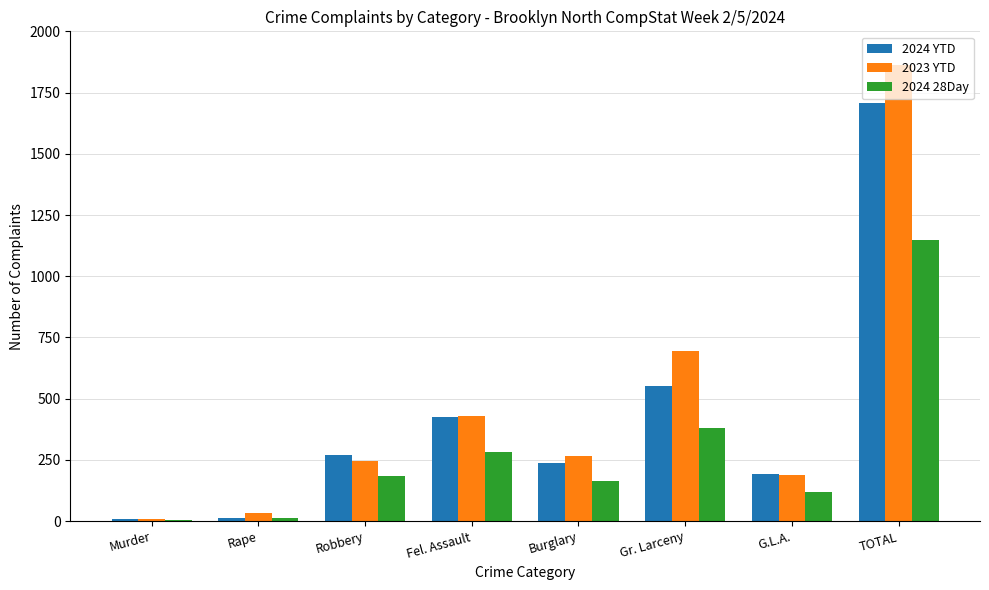

At which label is 2024 28Day closest to 576?

Gr. Larceny